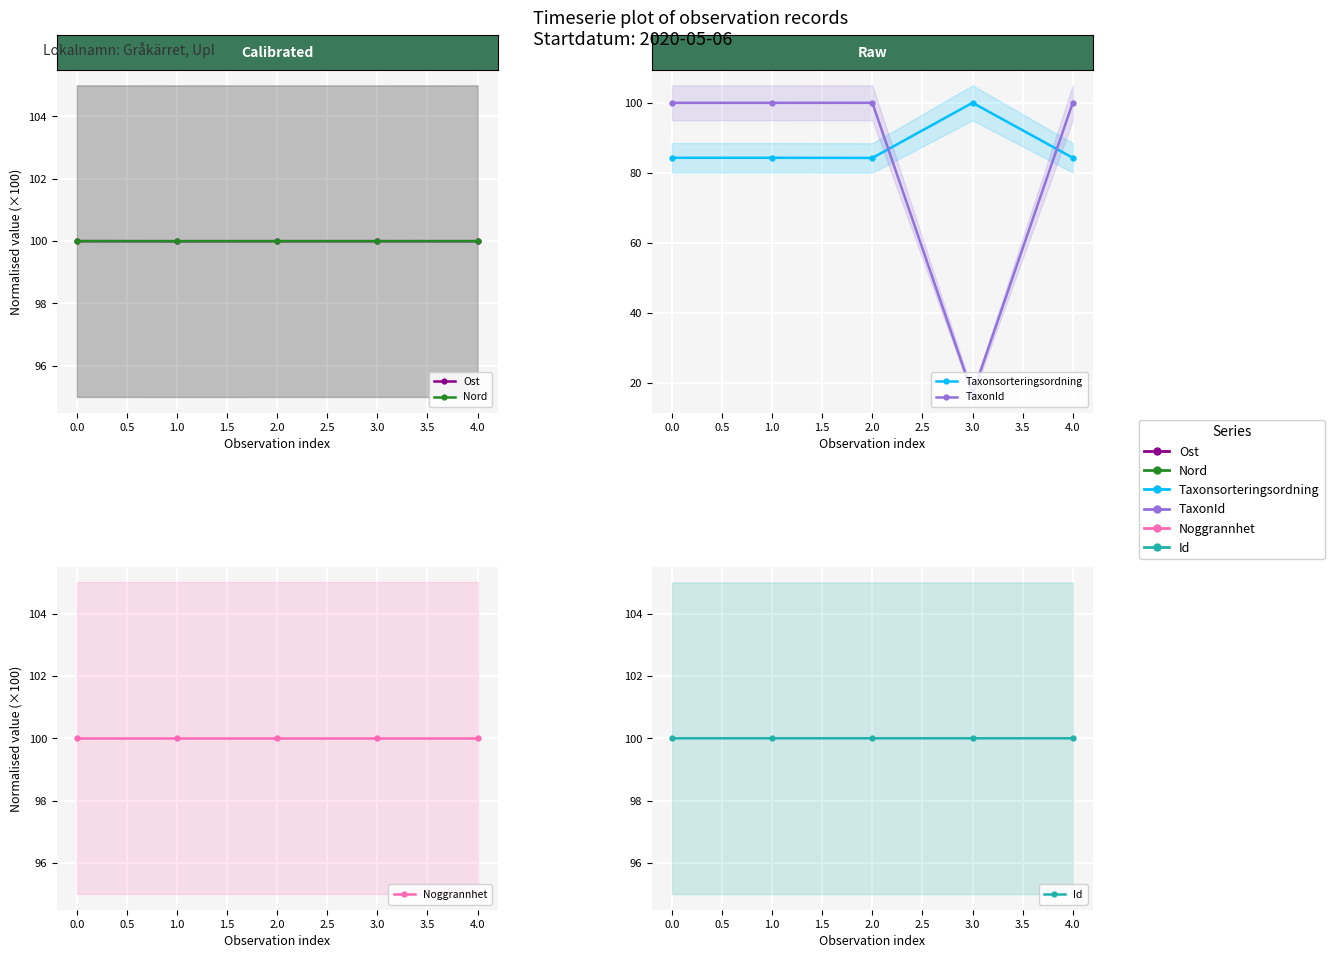

True or false: Taxonsorteringsordning and Id intersect in this chart.

True